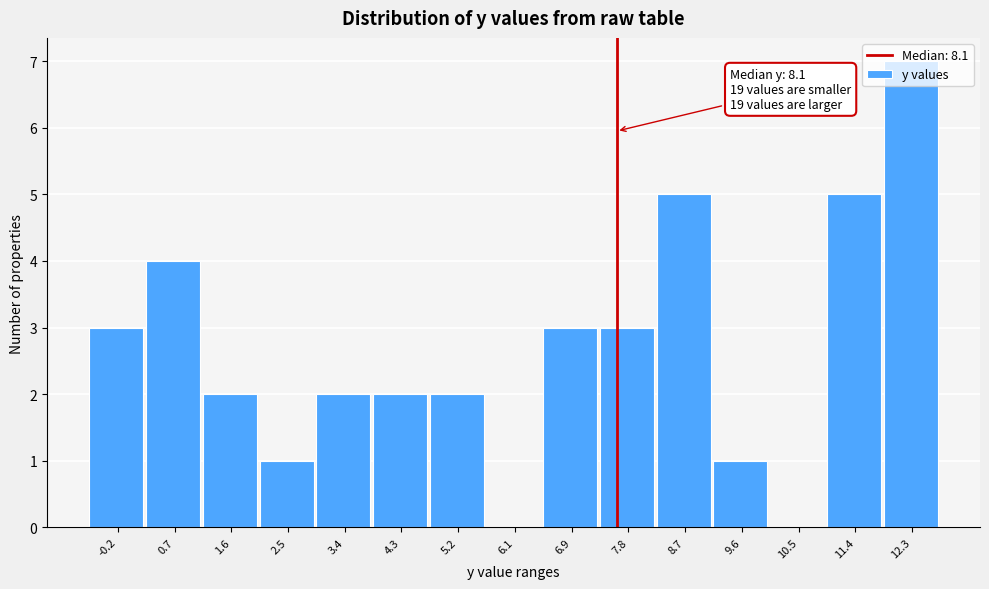

At which category does the chart reach its peak across all series?

12.3